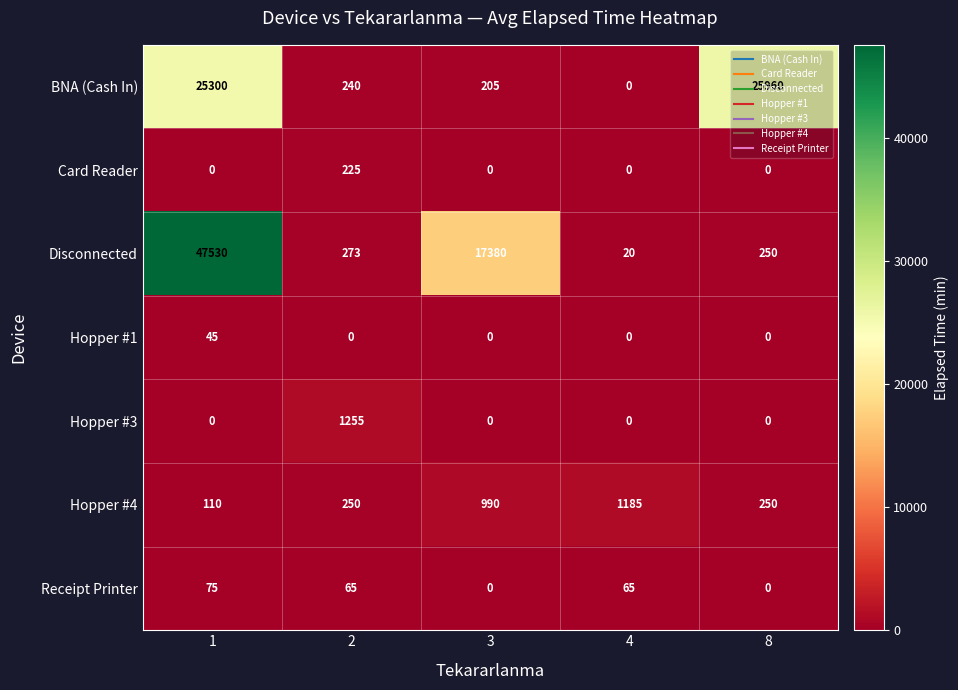

What is the difference between the Receipt Printer values at 1 and 2?

10